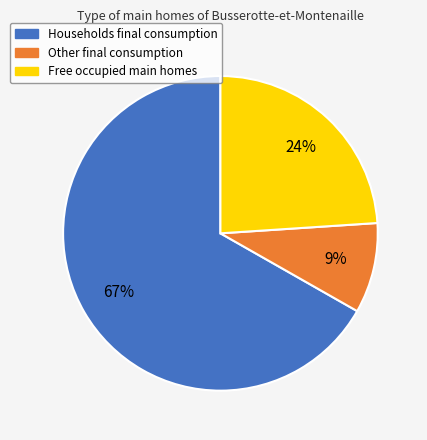

Rank the categories by value from lowest to highest.

Other final consumption, Free occupied main homes, Households final consumption